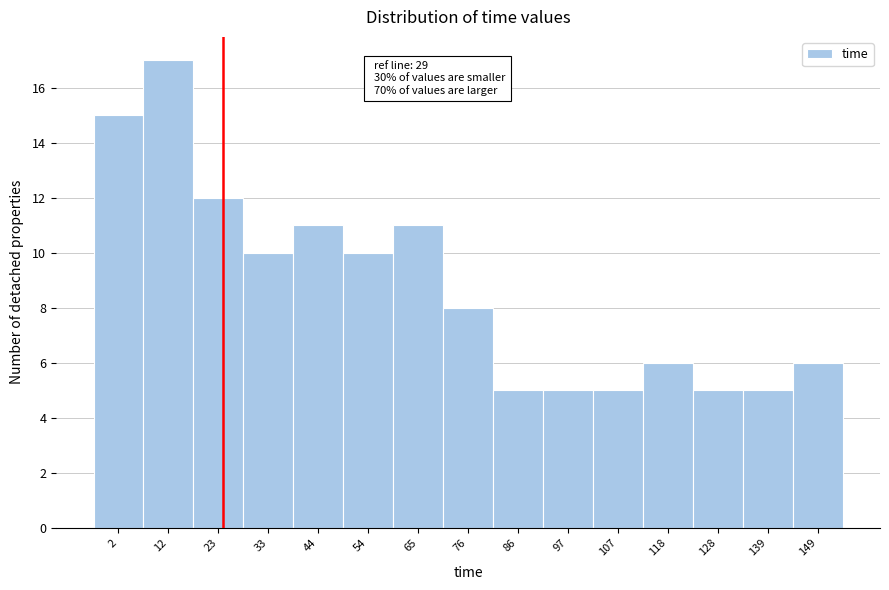

Reading left to right, list all the values displayed in this chart.

2=15	12=17	23=12	33=10	44=11	54=10	65=11	76=8	86=5	97=5	107=5	118=6	128=5	139=5	149=6